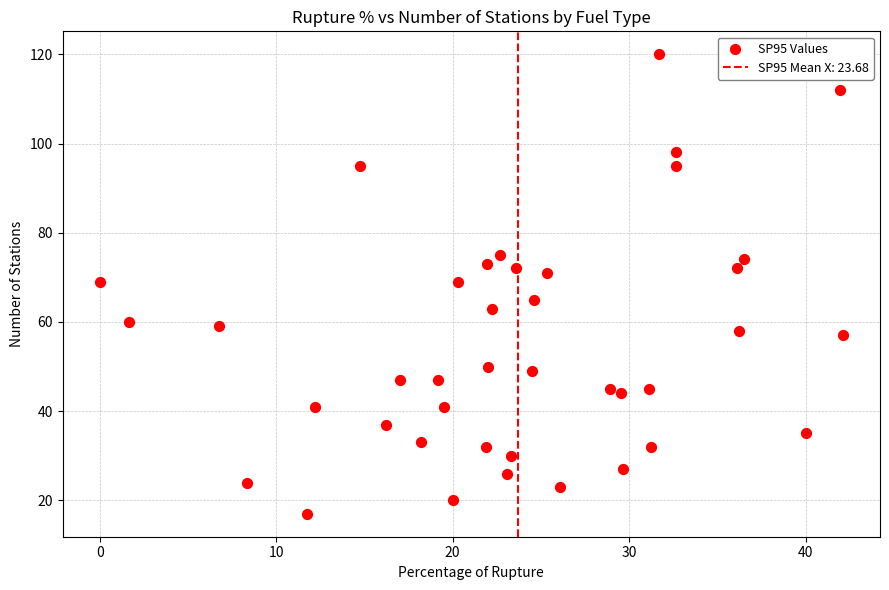

What is the range of Y values (max minus min)?

103